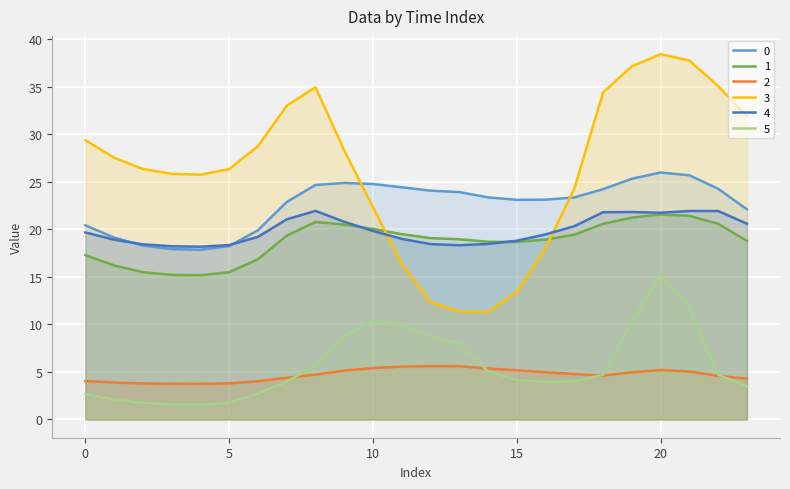

Which series has the largest total across all categories?

3